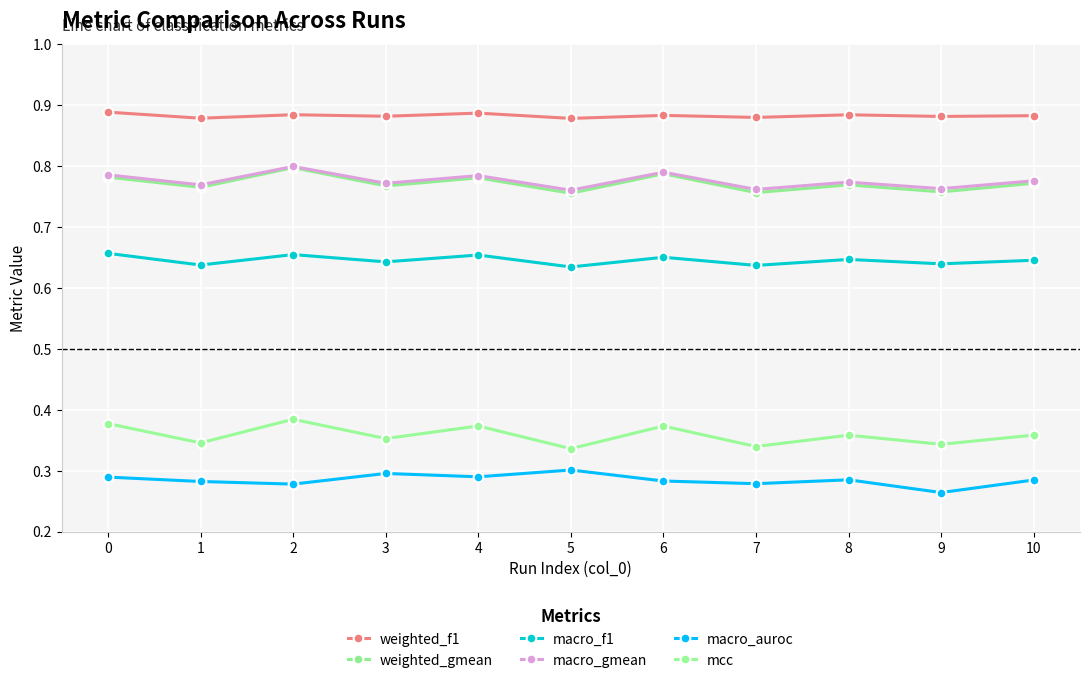

At which category does the chart reach its minimum across all series?

9